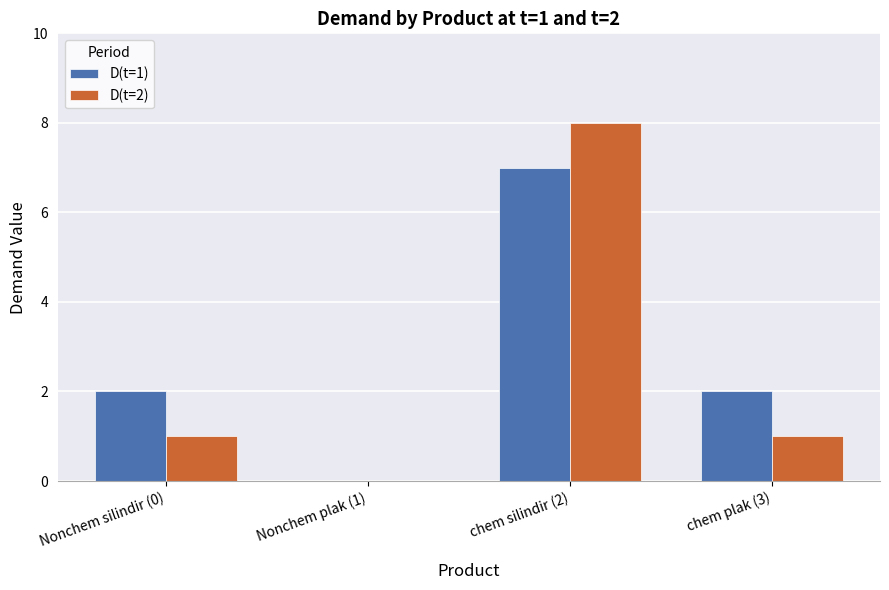

Reading right to left, transcribe all the data shown in this chart.

D(t=1): 2	7	0	2
D(t=2): 1	8	0	1